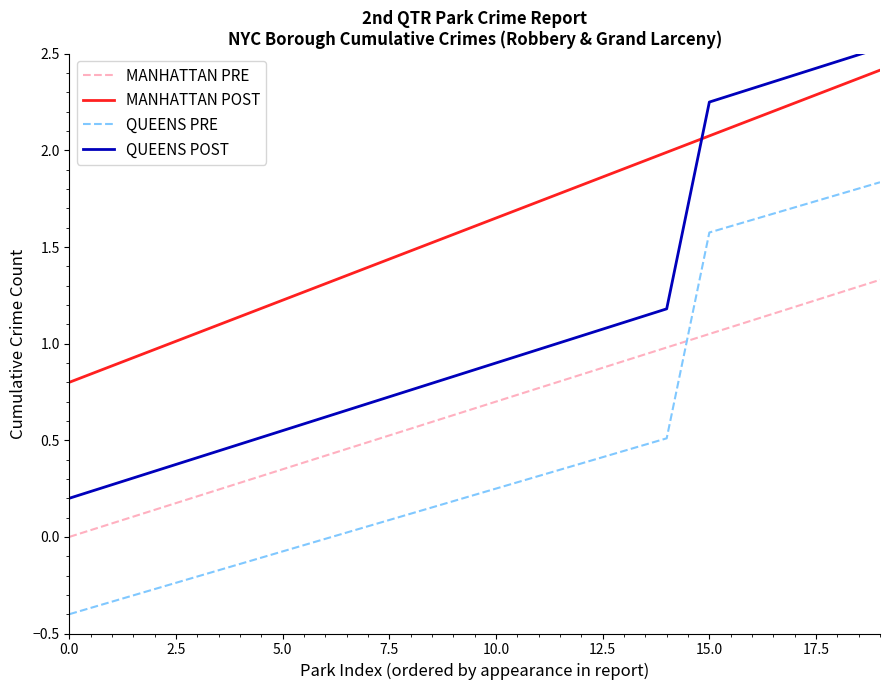

True or false: MANHATTAN POST and QUEENS PRE intersect in this chart.

False